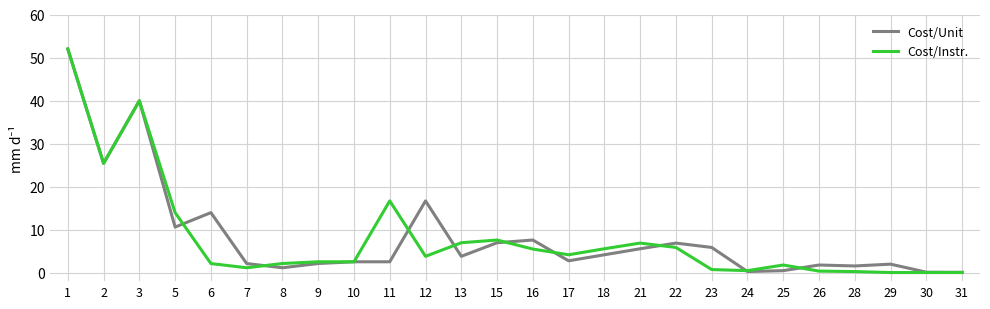

Which label corresponds to the largest value in the chart?

1